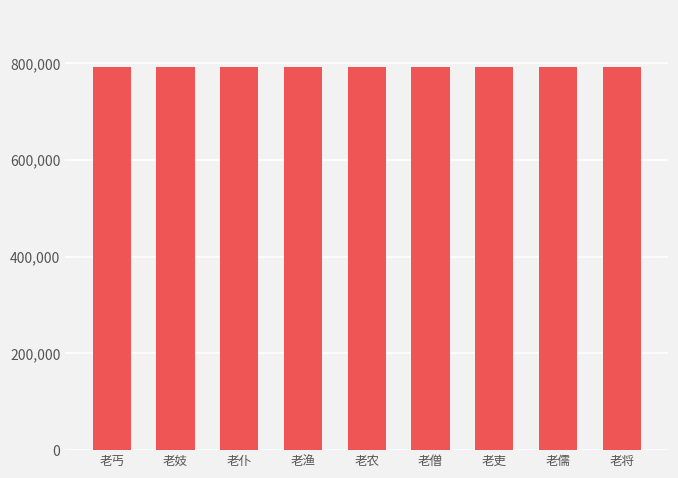

What is the value of the 1st bar from the left?

791892